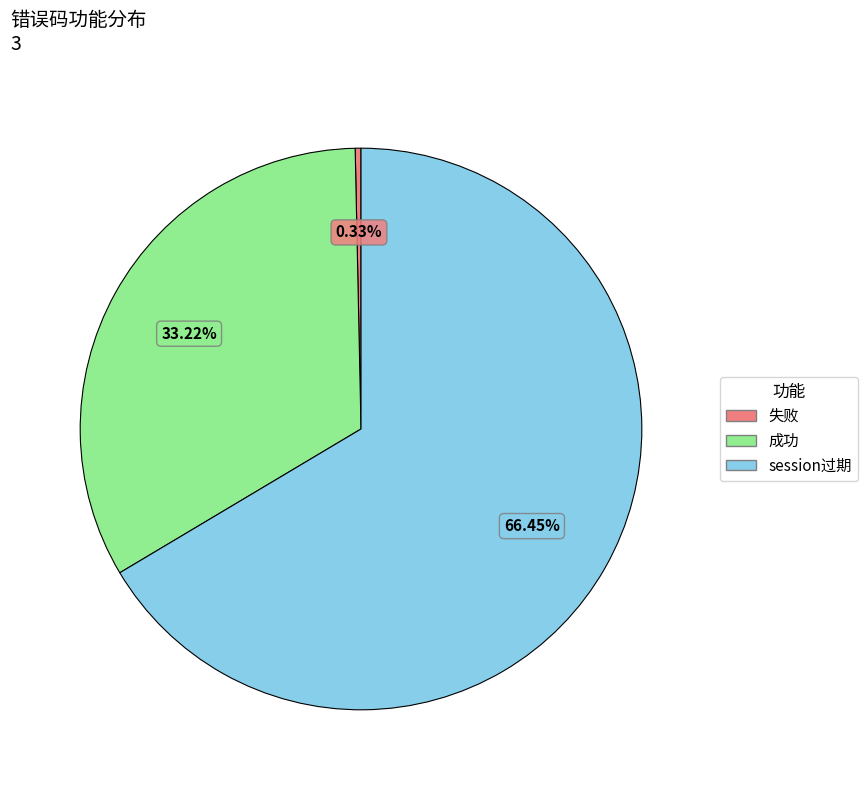

The 成功 slice represents 40% of the pie. True or false?

False